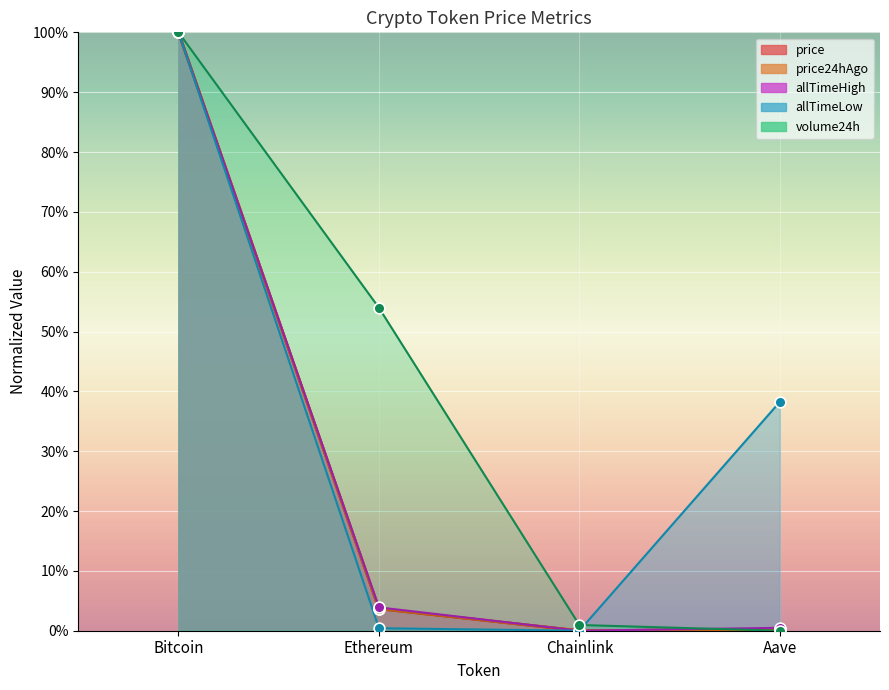

What is the total value across all series at Chainlink?

1.0